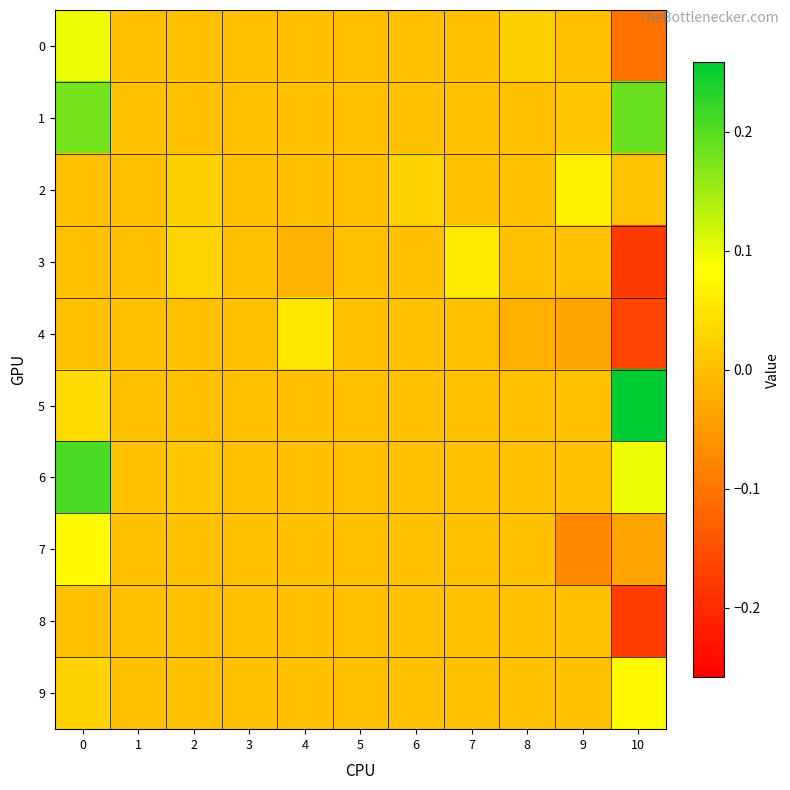

Reading left to right, extract all data points from this chart.

0: 0=0.1	1=0.0	2=0.0	3=0.0	4=0.0	5=0.0	6=0.0	7=0.0	8=0.0	9=0.0	10=-0.1
1: 0=0.2	1=0.0	2=0.0	3=0.0	4=0.0	5=0.0	6=0.0	7=0.0	8=0.0	9=0.0	10=0.2
2: 0=0.0	1=0.0	2=0.0	3=0.0	4=0.0	5=0.0	6=0.0	7=0.0	8=0.0	9=0.1	10=0.0
3: 0=0.0	1=0.0	2=0.0	3=0.0	4=-0.0	5=0.0	6=0.0	7=0.1	8=0.0	9=0.0	10=-0.2
4: 0=0.0	1=0.0	2=0.0	3=0.0	4=0.1	5=0.0	6=0.0	7=0.0	8=-0.0	9=-0.0	10=-0.2
5: 0=0.0	1=0.0	2=0.0	3=0.0	4=0.0	5=0.0	6=0.0	7=0.0	8=0.0	9=0.0	10=0.3
6: 0=0.2	1=0.0	2=0.0	3=0.0	4=0.0	5=0.0	6=0.0	7=0.0	8=0.0	9=0.0	10=0.1
7: 0=0.1	1=0.0	2=0.0	3=0.0	4=0.0	5=0.0	6=0.0	7=0.0	8=0.0	9=-0.1	10=-0.0
8: 0=0.0	1=0.0	2=0.0	3=0.0	4=0.0	5=0.0	6=0.0	7=0.0	8=0.0	9=0.0	10=-0.2
9: 0=0.0	1=0.0	2=0.0	3=0.0	4=0.0	5=0.0	6=0.0	7=0.0	8=0.0	9=0.0	10=0.1